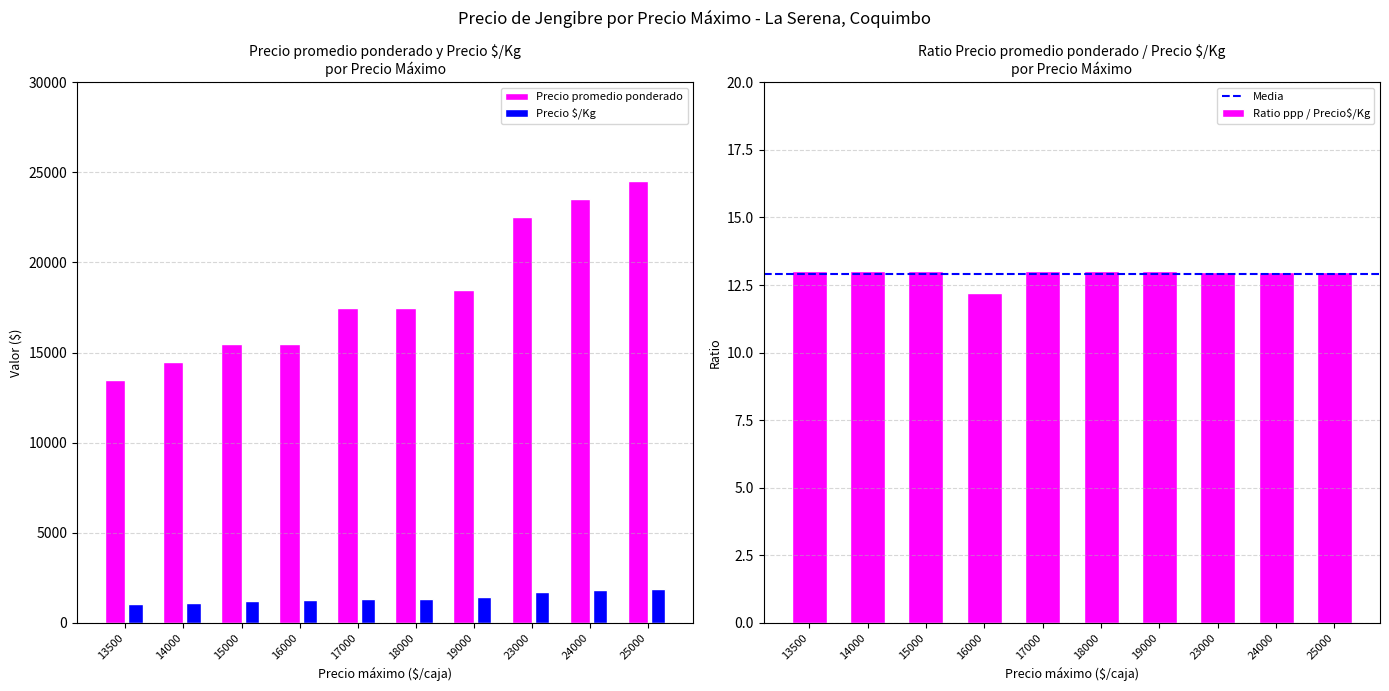

List the series in order of their peak value, lowest first.

Precio $/Kg, Precio promedio ponderado